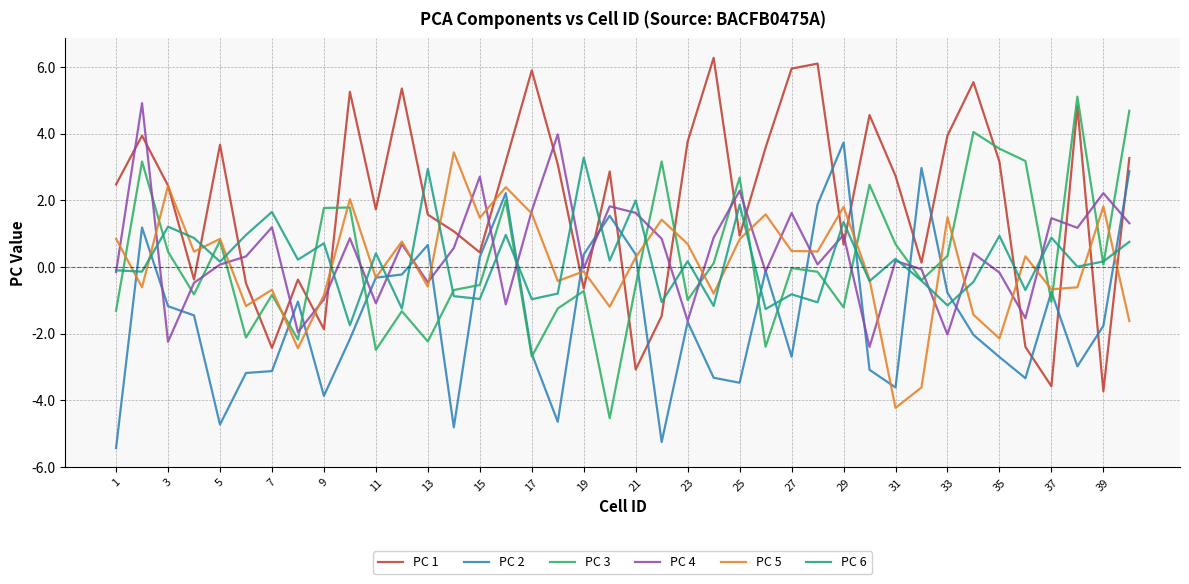

Does the chart have visible grid lines?

Yes